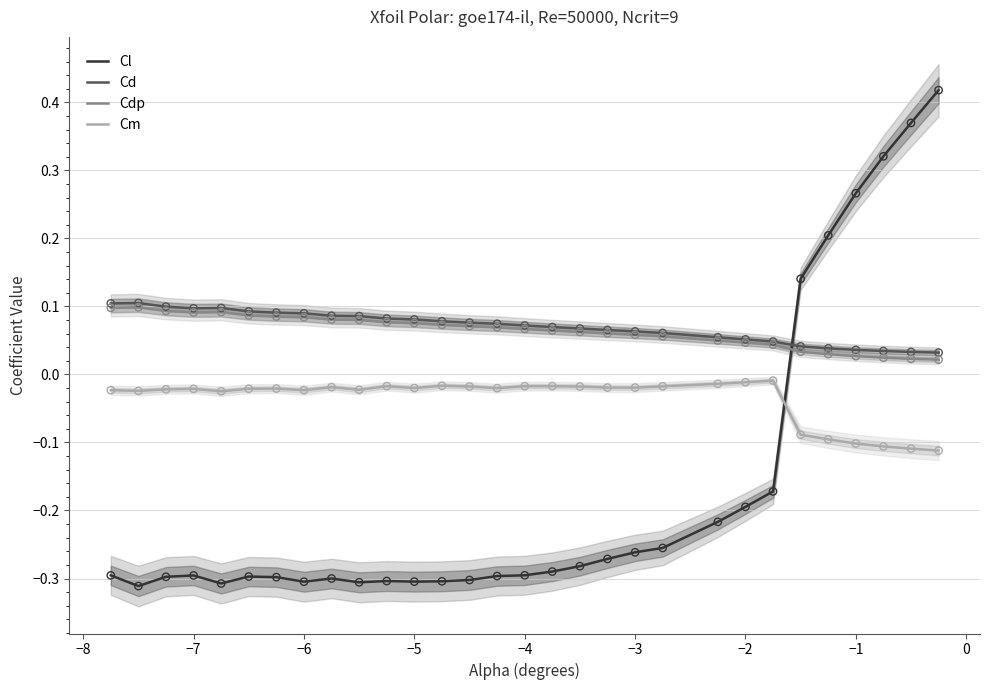

What are all the series names shown in the legend?

Cl, Cd, Cdp, Cm